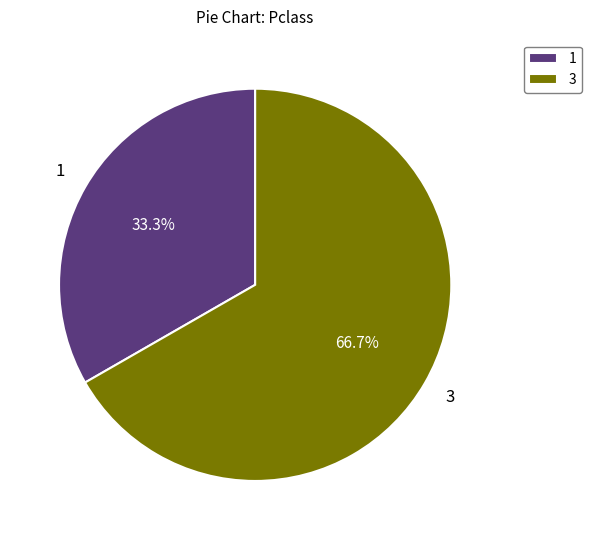

Which slice represents more than half of the pie?

3